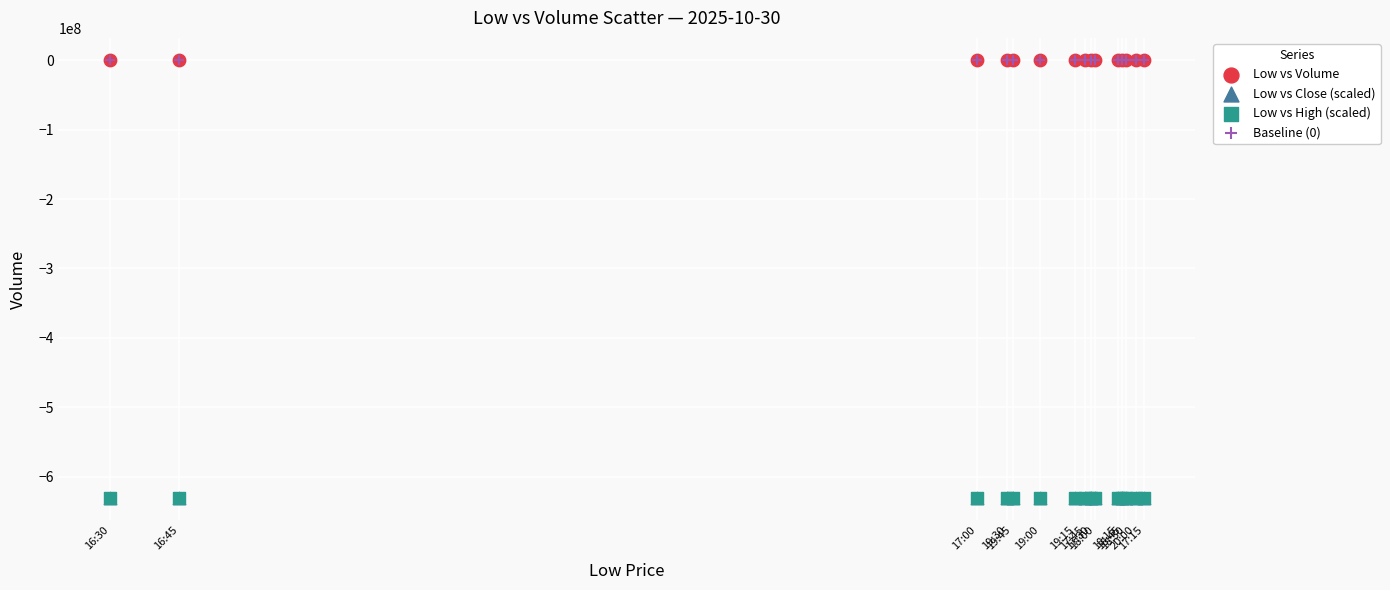

What are all the series names shown in the legend?

Low vs Volume, Low vs Close (scaled), Low vs High (scaled), Baseline (0)